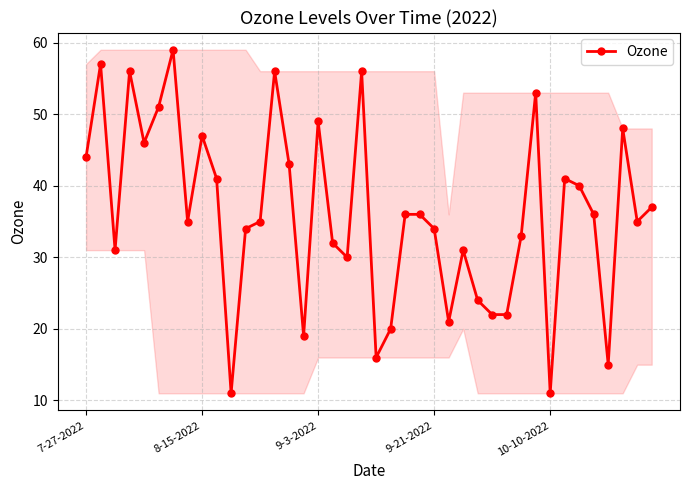

Reading left to right, extract all data points from this chart.

44	57	31	56	46	51	59	35	47	41	11	34	35	56	43	19	49	32	30	56	16	20	36	36	34	21	31	24	22	22	33	53	11	41	40	36	15	48	35	37